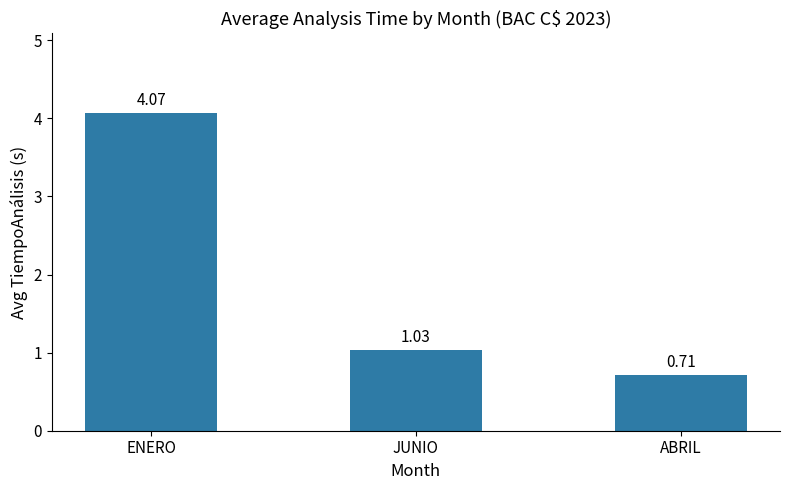

What is the label of the 1st bar from the left?

ENERO